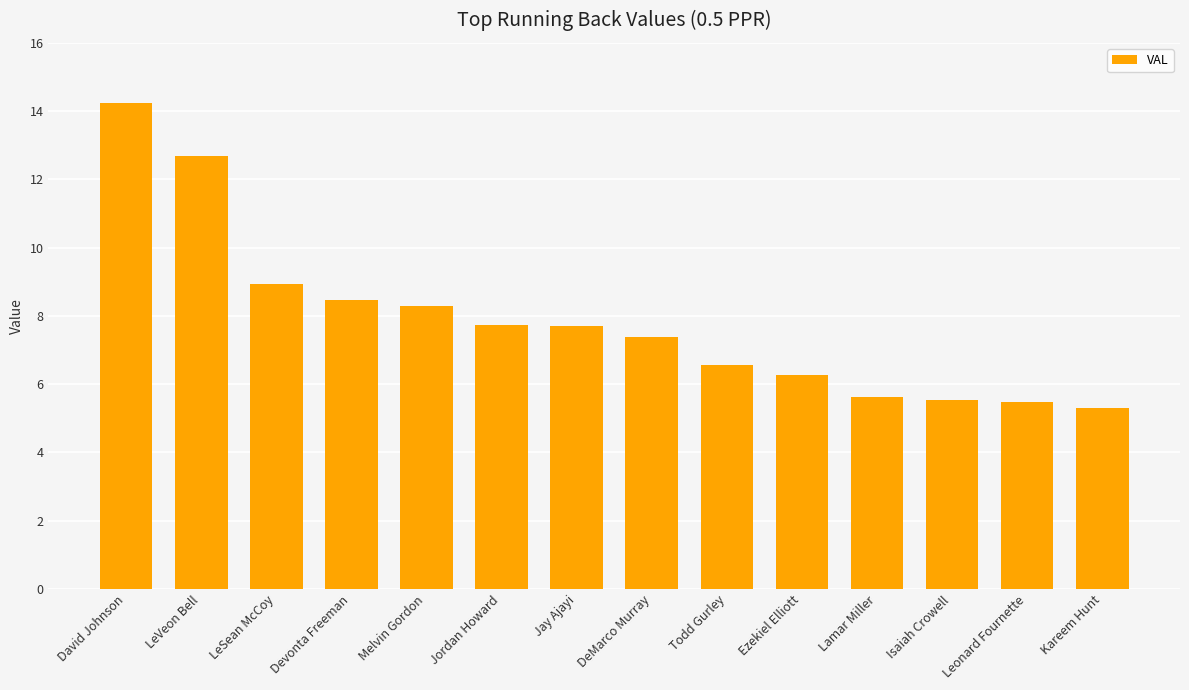

At which label does the data first exceed 7?

David Johnson